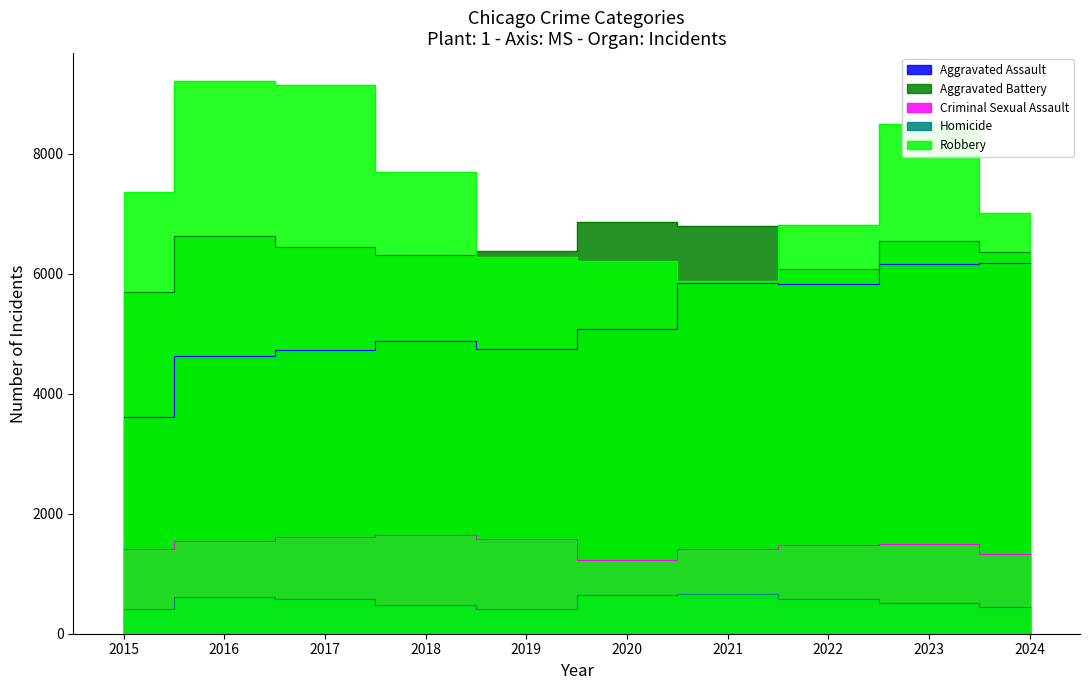

Is the value of Aggravated Battery at 2024 greater than the value of Homicide at 2021?

Yes